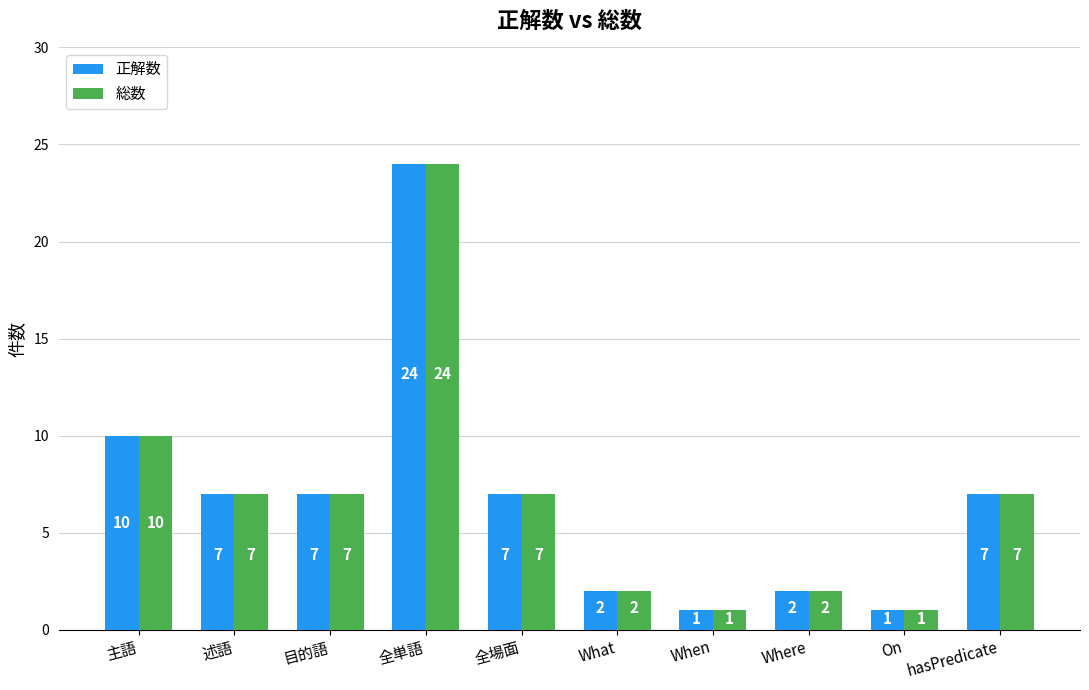

What is the label of the 1st bar from the right?

hasPredicate